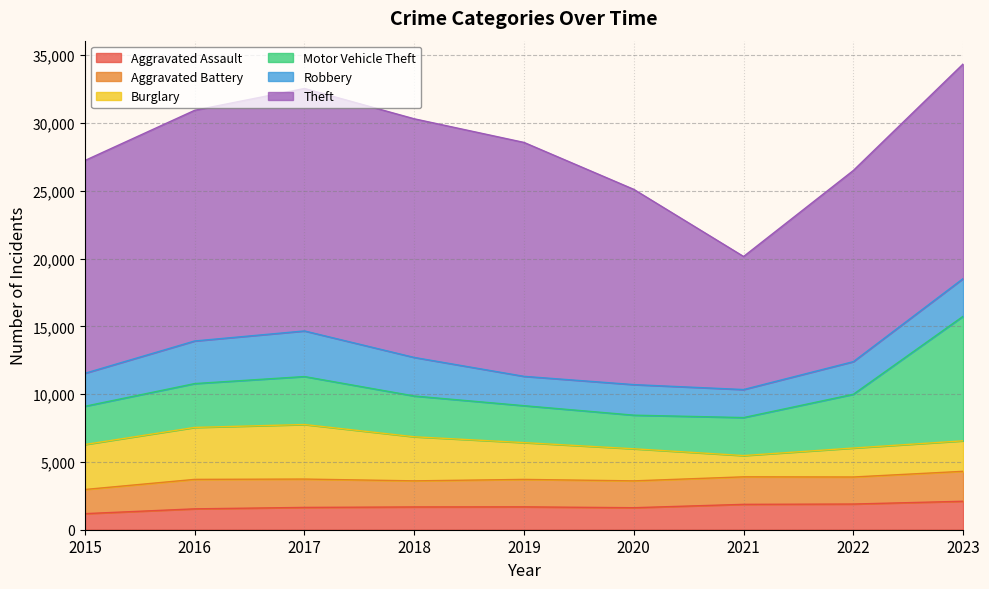

Reading left to right, transcribe all the data shown in this chart.

Aggravated Assault: 2015=1186	2016=1540	2017=1646	2018=1680	2019=1687	2020=1624	2021=1872	2022=1895	2023=2100
Aggravated Battery: 2015=1782	2016=2174	2017=2091	2018=1925	2019=2025	2020=1980	2021=2030	2022=1995	2023=2209
Burglary: 2015=3318	2016=3833	2017=4024	2018=3252	2019=2714	2020=2367	2021=1568	2022=2137	2023=2250
Motor Vehicle Theft: 2015=2820	2016=3234	2017=3539	2018=3008	2019=2724	2020=2480	2021=2804	2022=3966	2023=9190
Robbery: 2015=2434	2016=3143	2017=3364	2018=2844	2019=2165	2020=2254	2021=2067	2022=2407	2023=2779
Theft: 2015=15698	2016=17017	2017=17886	2018=17605	2019=17256	2020=14404	2021=9816	2022=14103	2023=15832